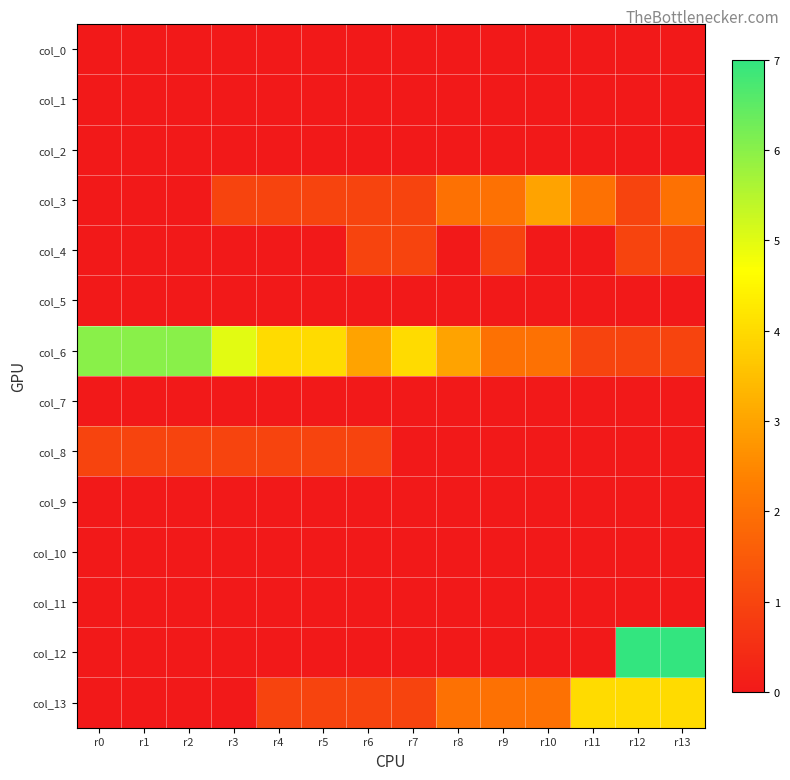

Between r9 and r12, which series saw the biggest shift?

col_12